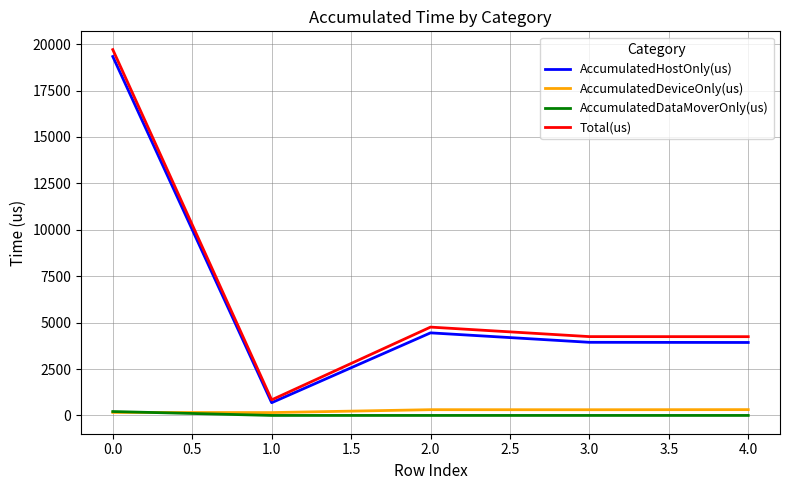

The value of AccumulatedHostOnly(us) at 0.0 is 19334.3. True or false?

True